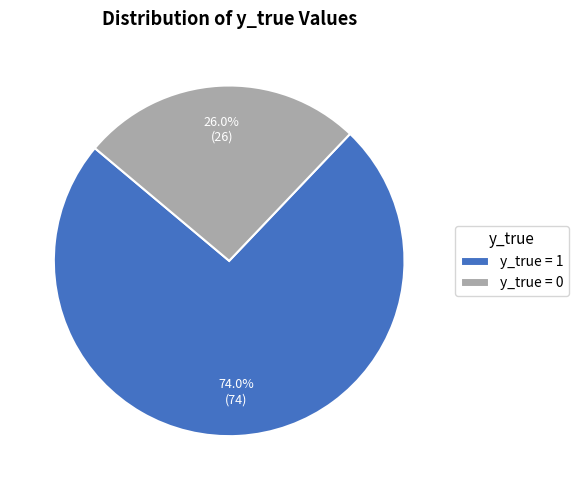

Which has a higher value, y_true = 0 or y_true = 1?

y_true = 1